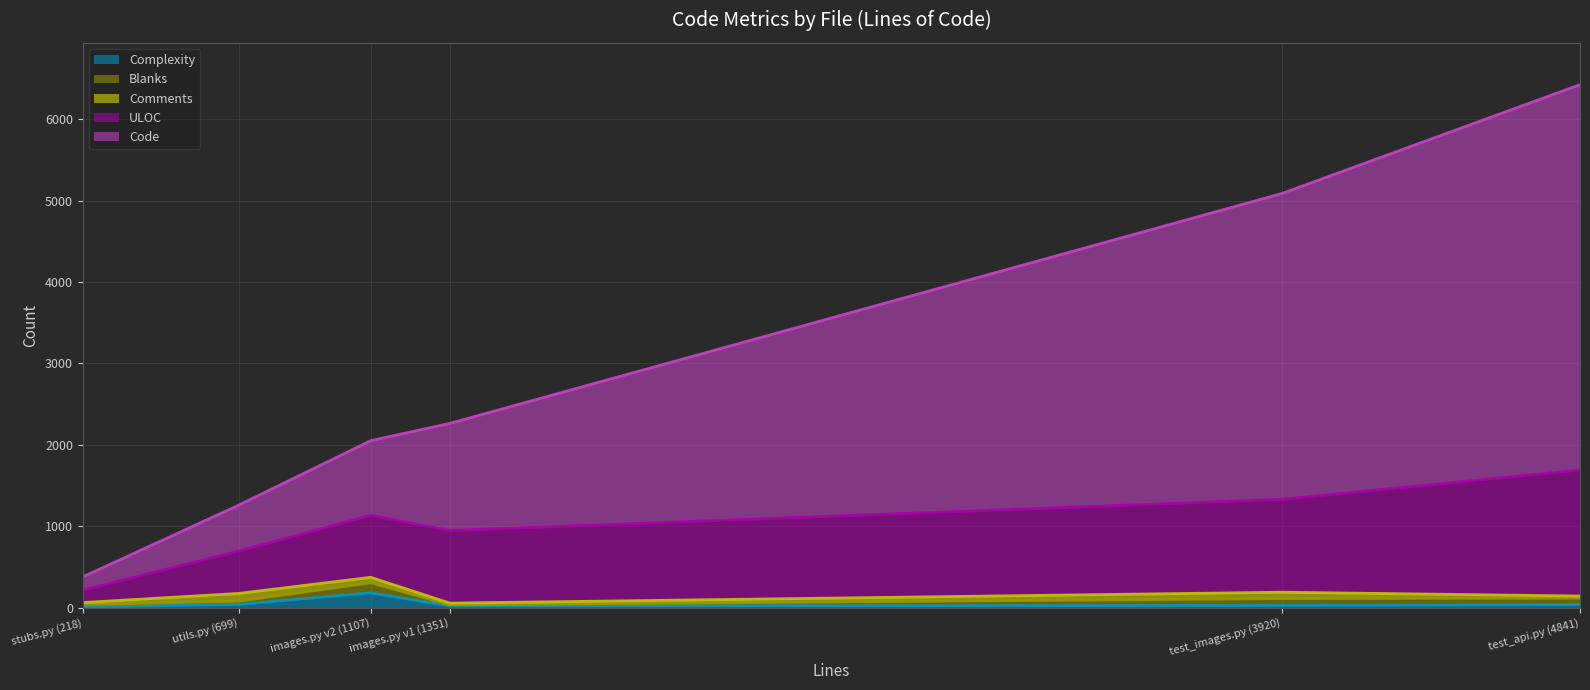

What is the difference between the second highest and second lowest values in the Complexity series?

19